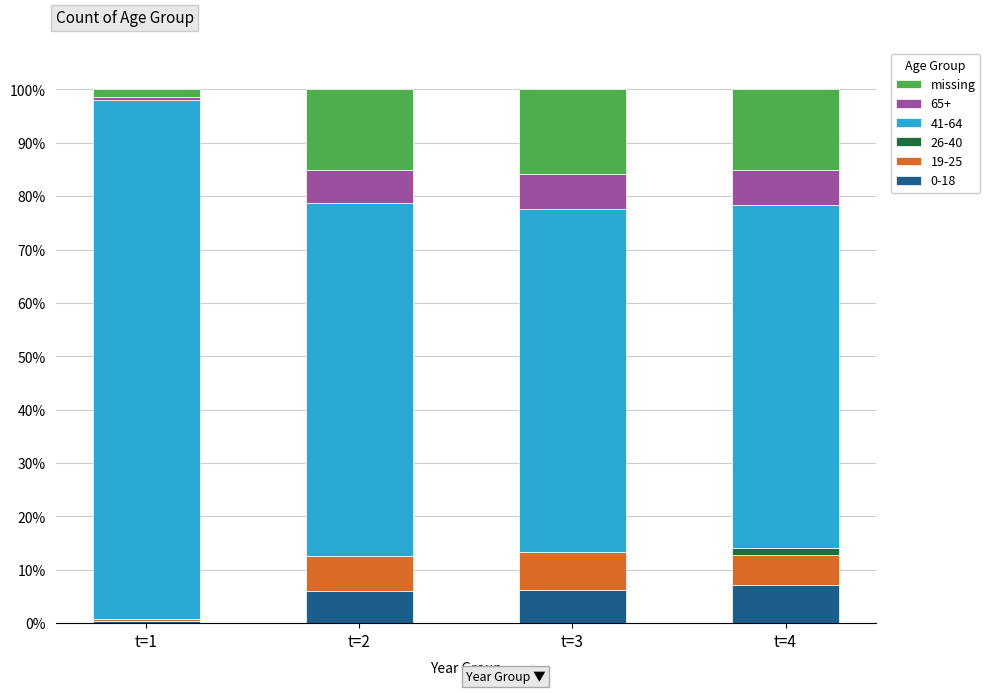

What is the total value across all series at t=3?

100.0